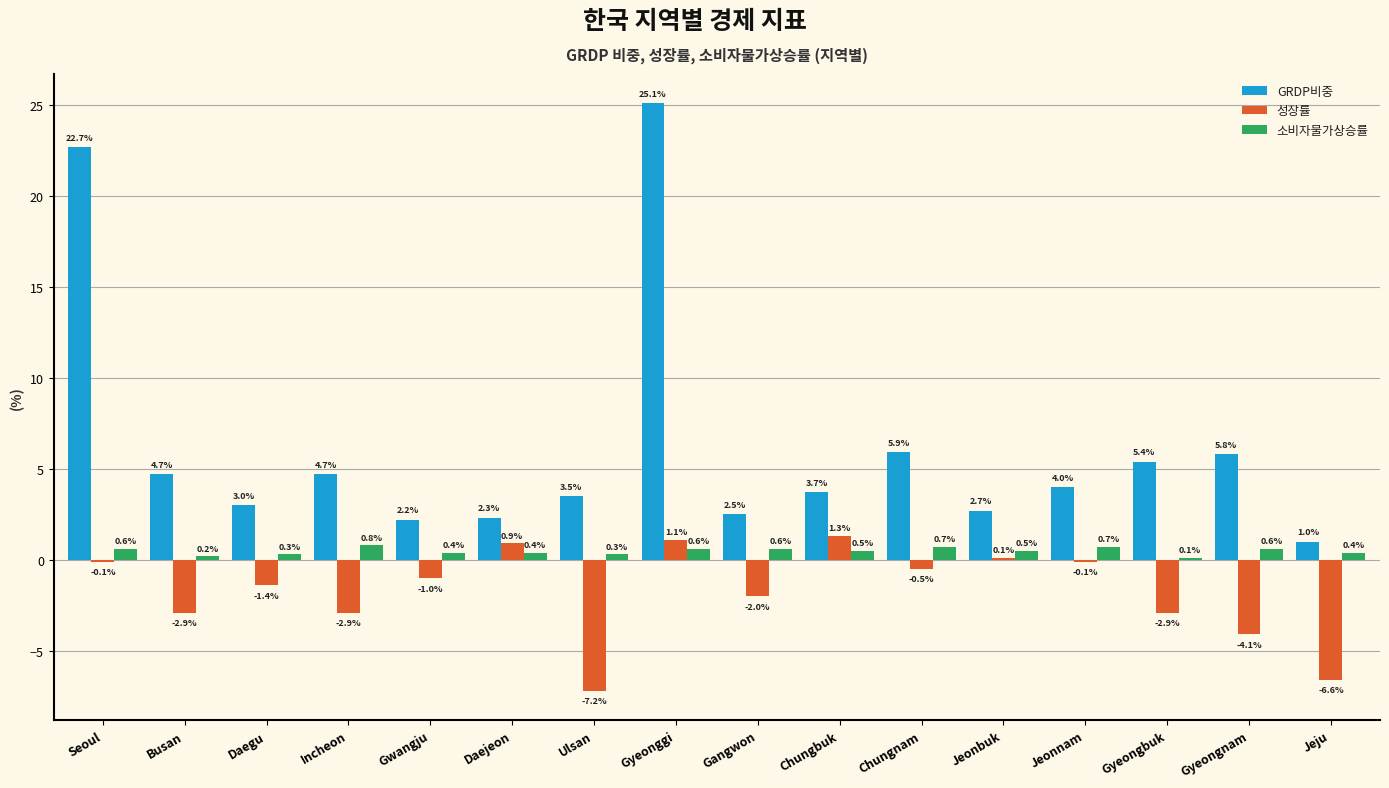

What is the spread (max minus min) of values at Ulsan?

10.7